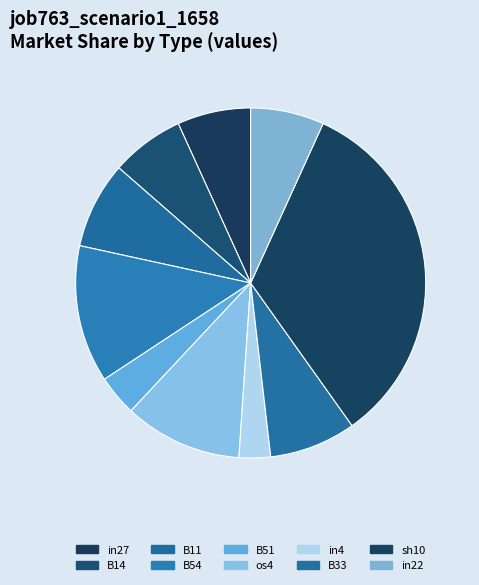

To the nearest percent, what percentage of the pie is B51?

4%